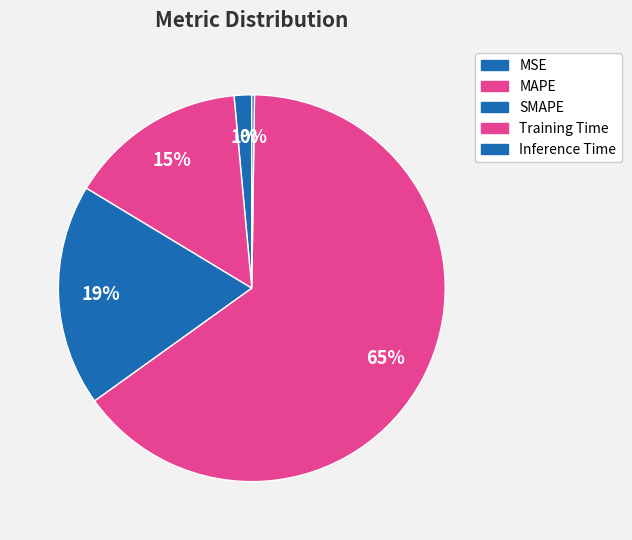

Which slice is the largest?

Training Time